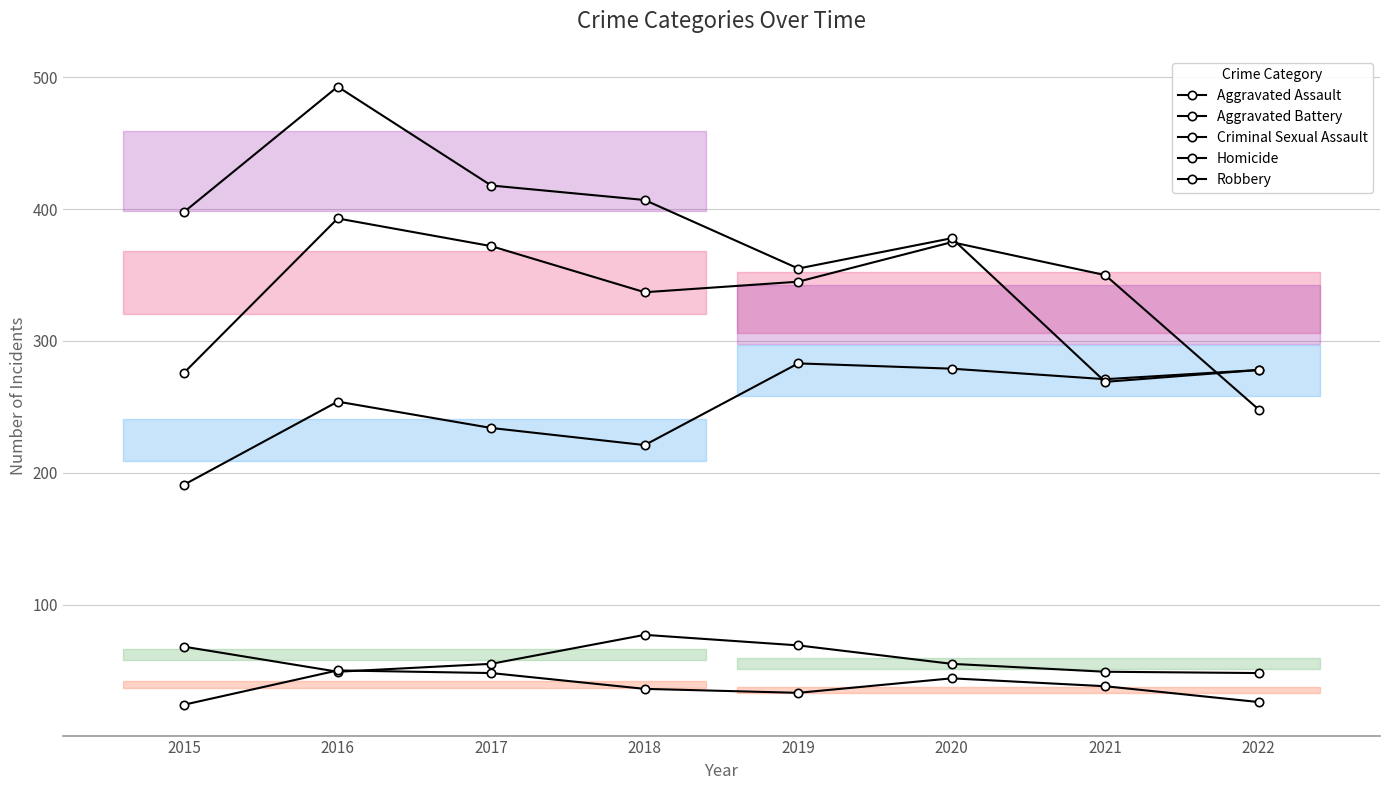

Between 2021 and 2022, which series saw the biggest shift?

Aggravated Battery